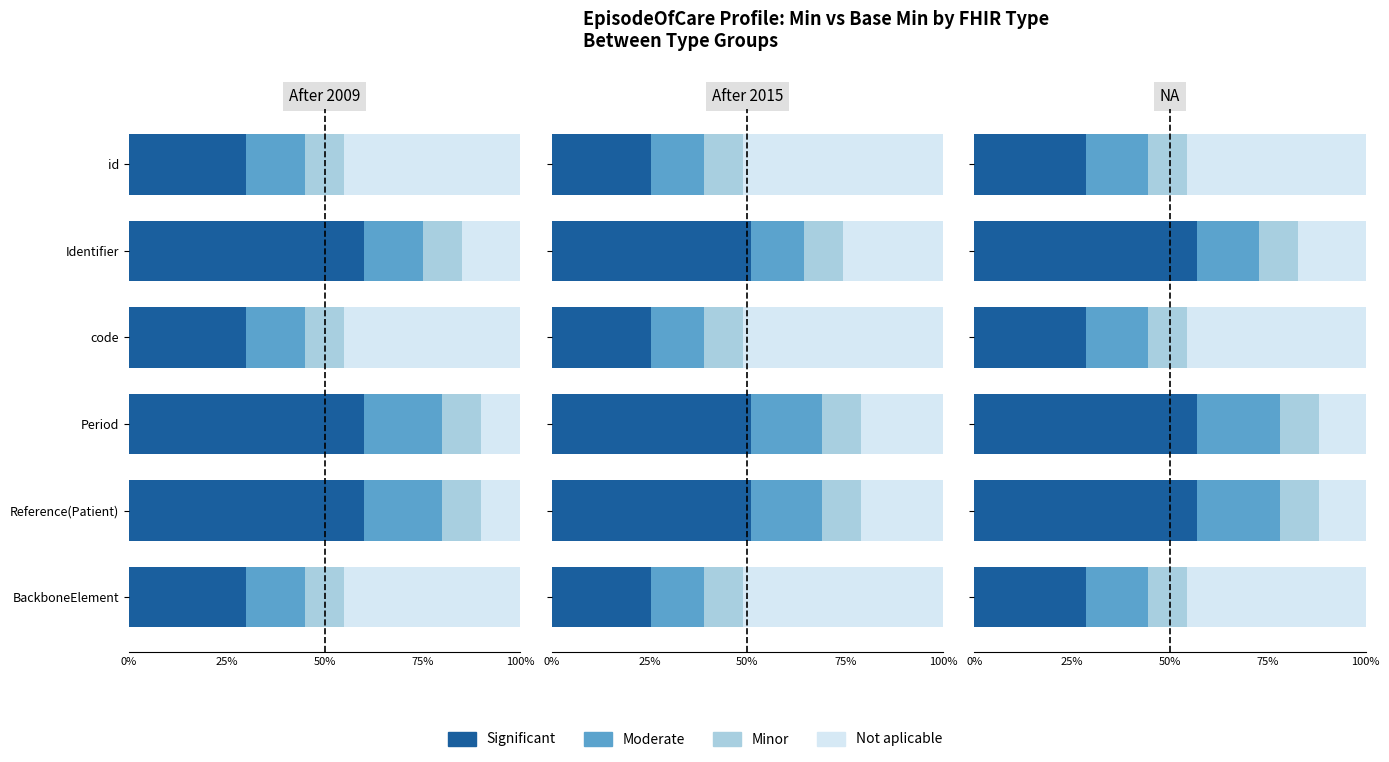

Between 75% and 5, which is larger?

75%